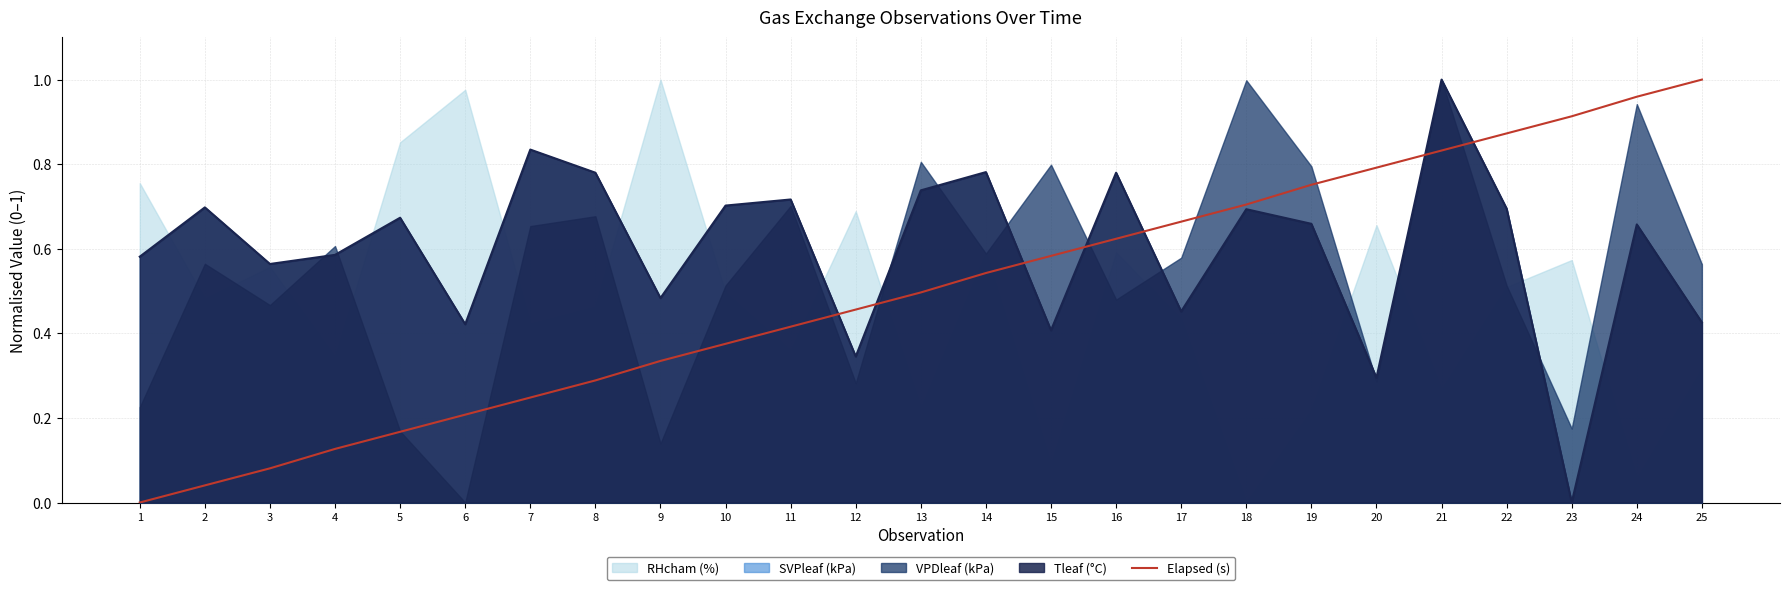

What is the change in value from 3 to 16?

+0.5